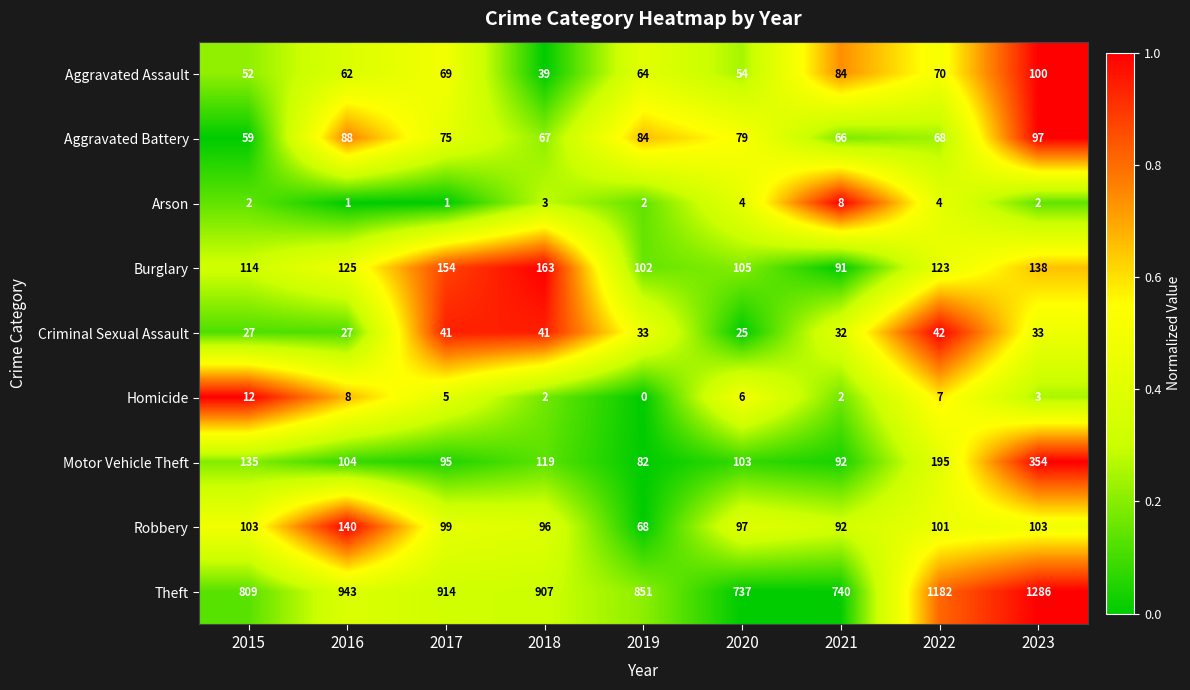

What is the difference between the Homicide values at 2019 and 2016?

8